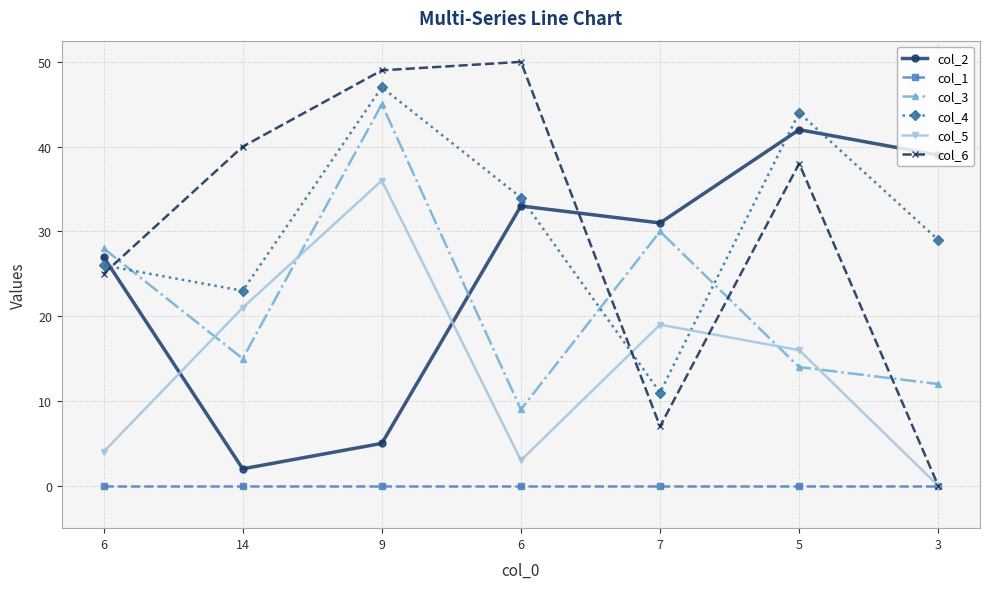

How many data points does each series have?

7